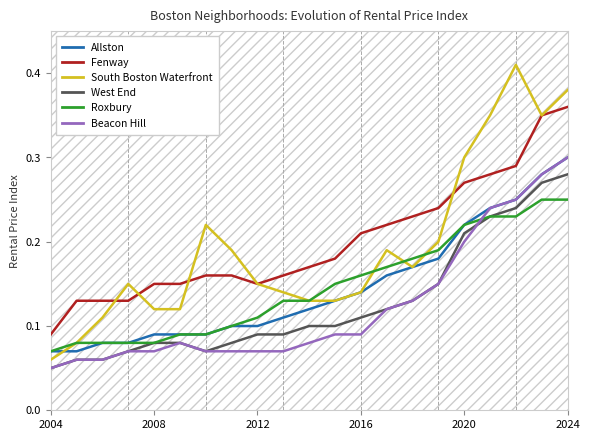

What is the value of the Roxbury point at the 18th from the left?

0.2